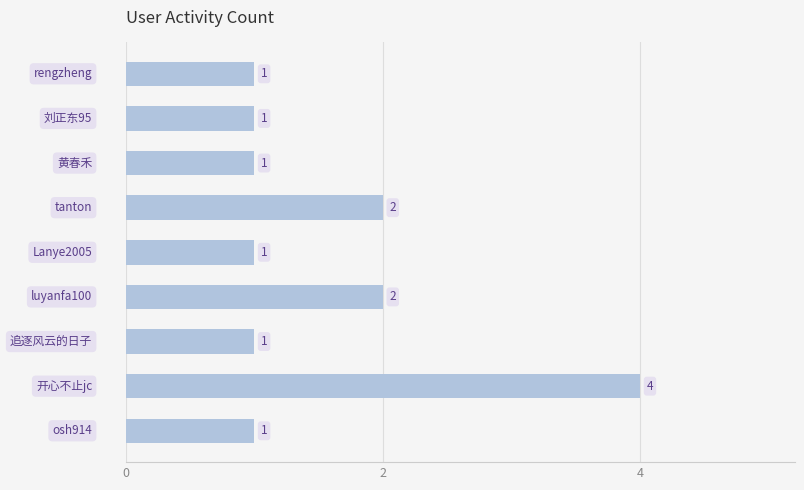

Reading bottom to top, what are all the values shown in this chart?

1	4	1	2	1	2	1	1	1